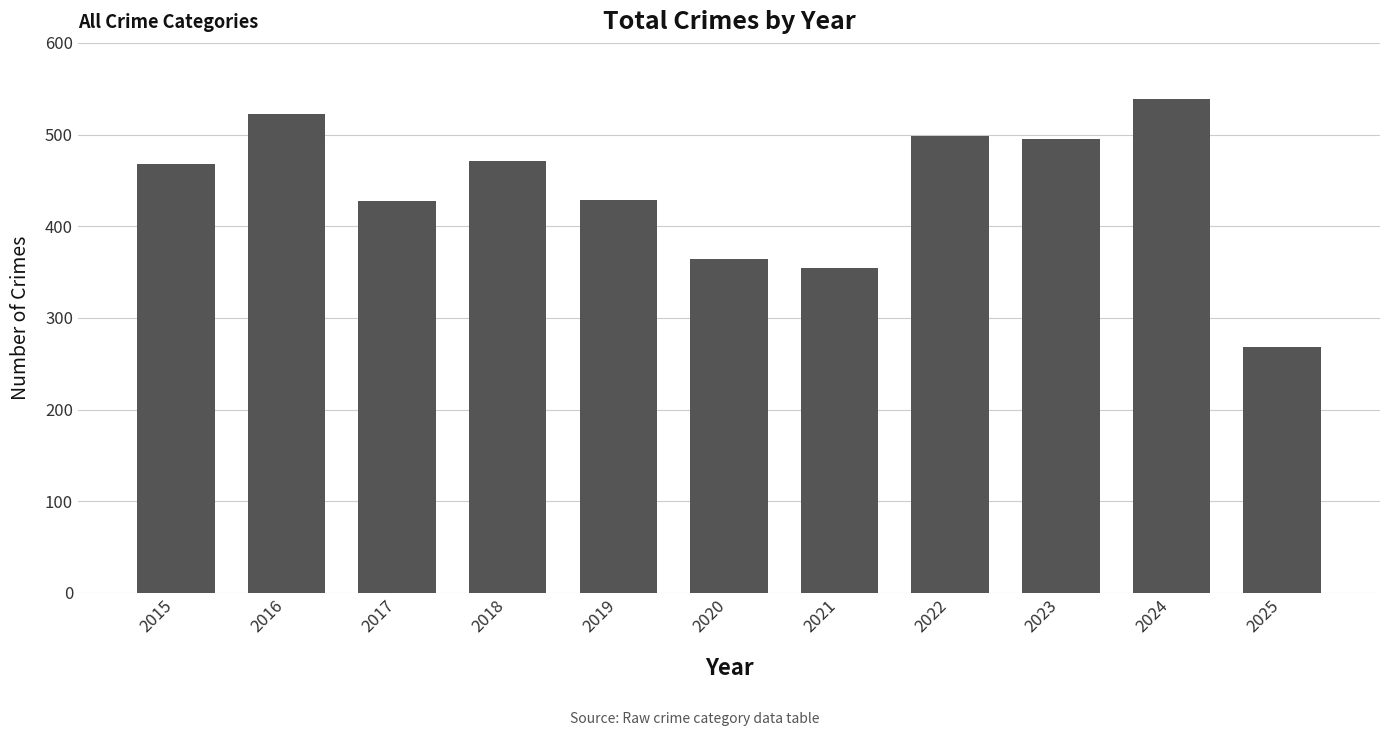

True or false: the data shows 709 at 2018.

False